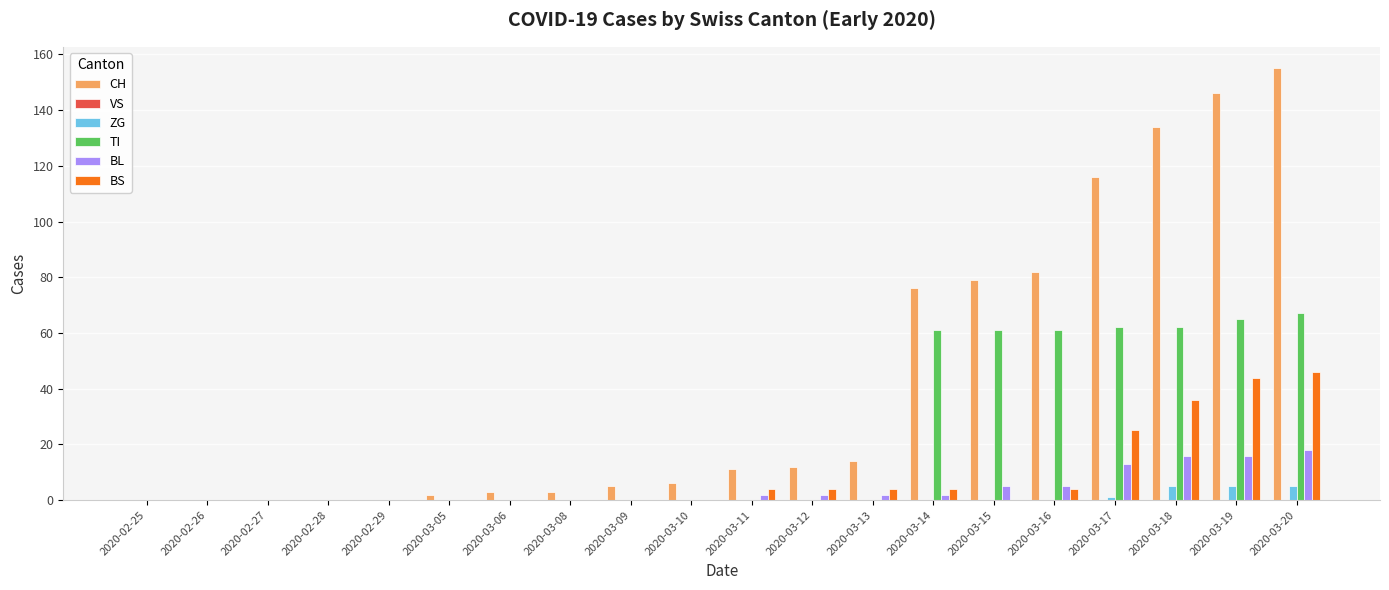

What is the total value across all series at 2020-03-20?

291